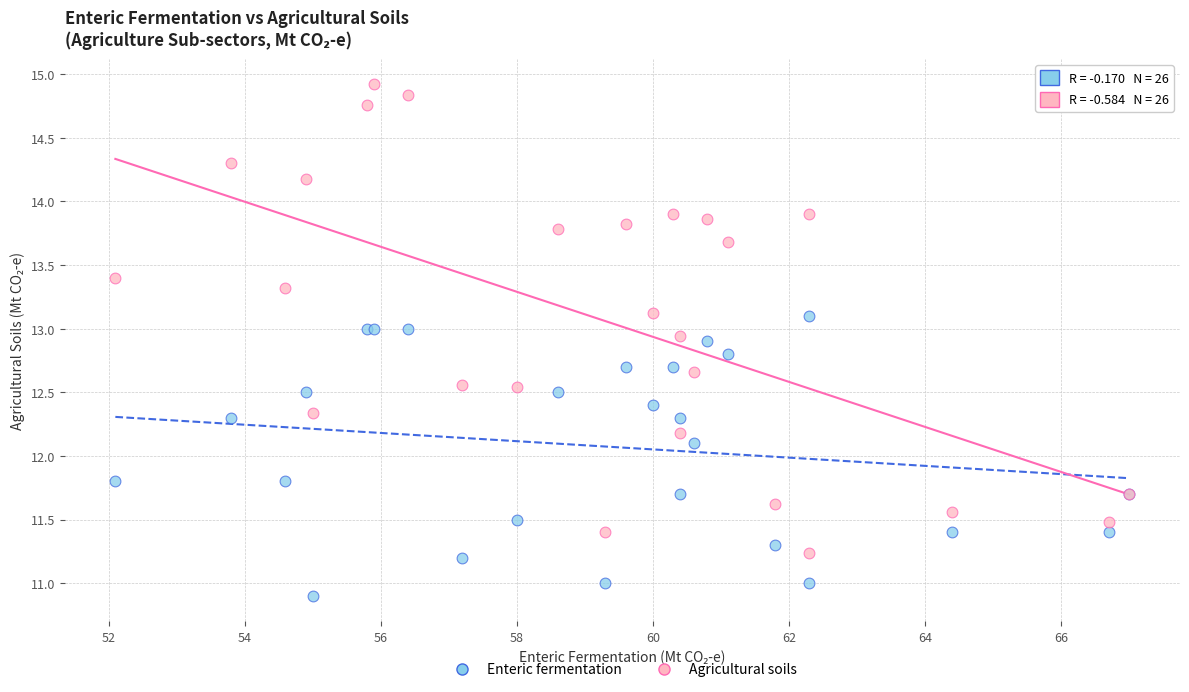

Which series has the widest spread of Y values?

Agricultural soils